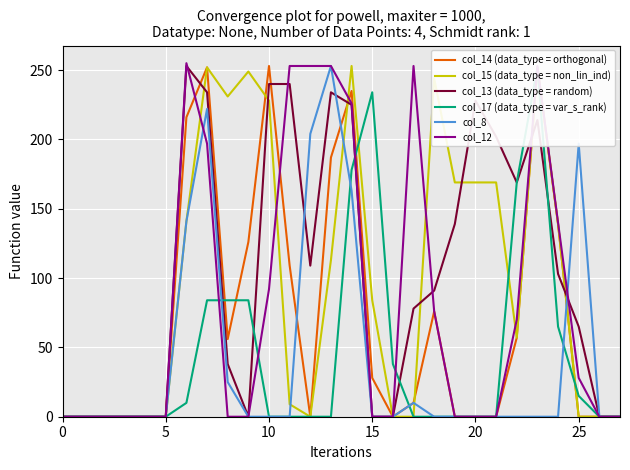

What is the average value of the col_14 (data_type = orthogonal) series?

71